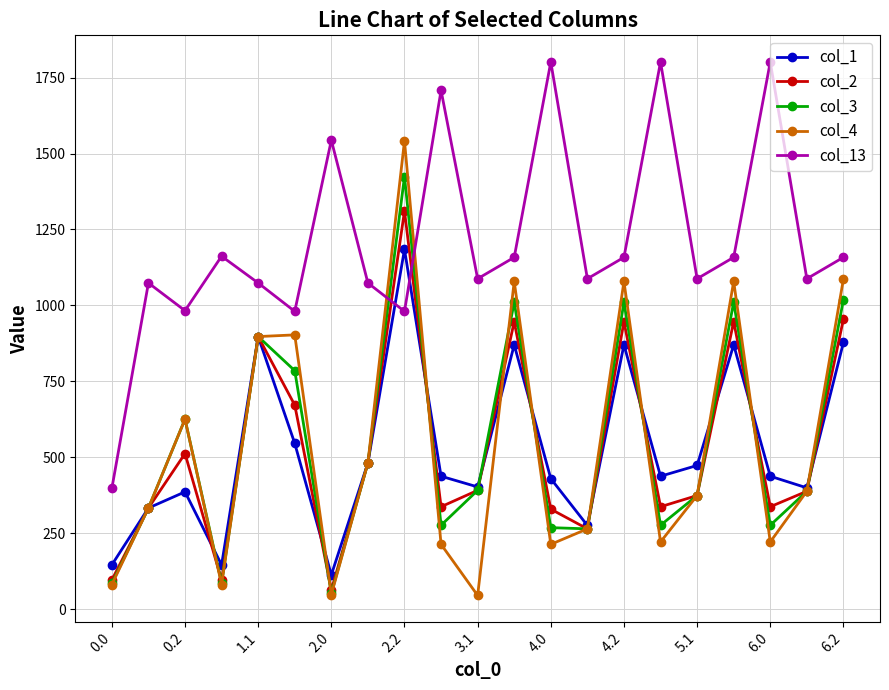

What is the value of the col_3 point at the 7th from the left?

52.1